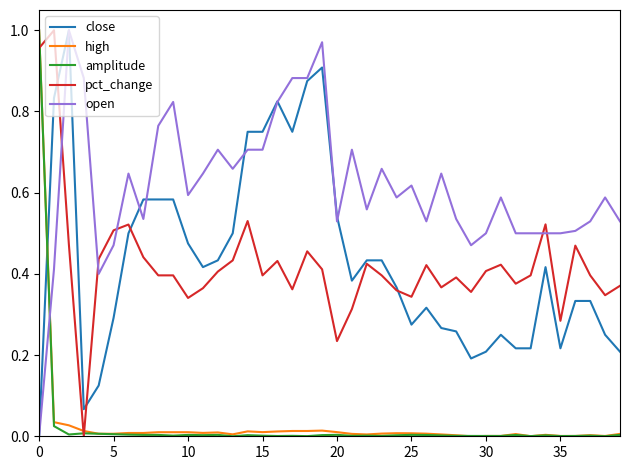

Which series ends up on top after the final intersection of high and close?

close